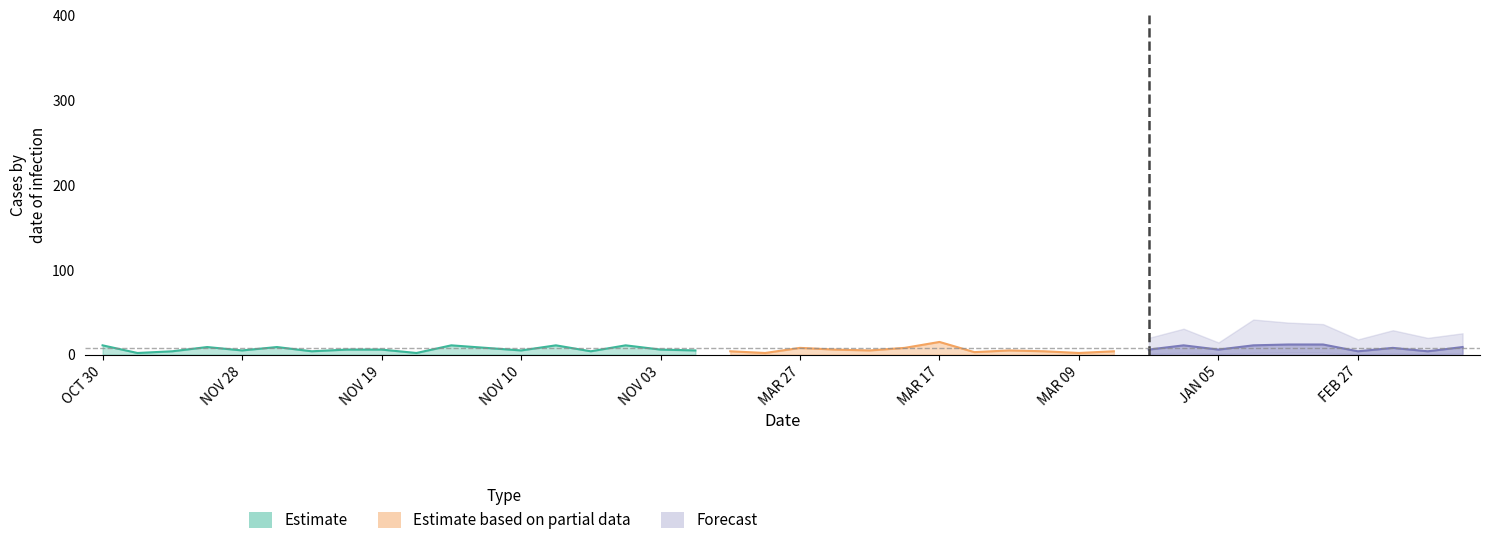

What is the label of the 34th point from the left?

JAN 03